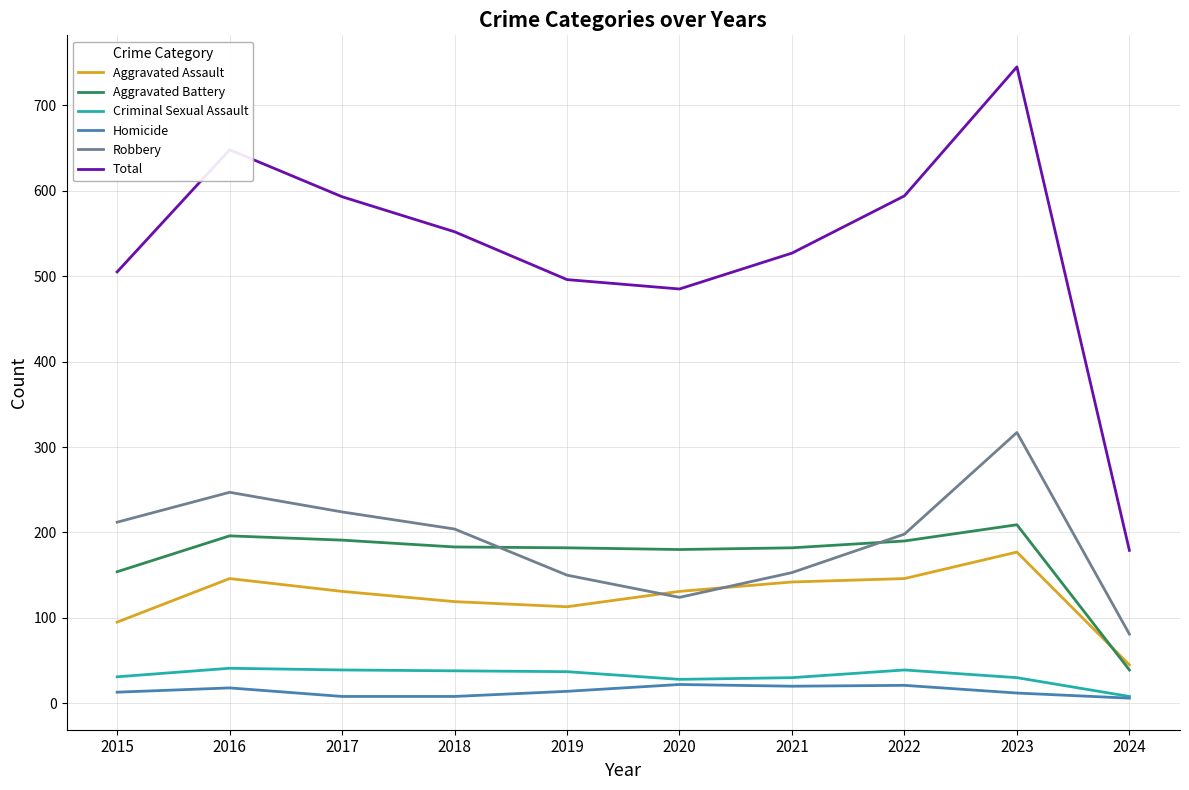

What is the average value of the Robbery series?

191